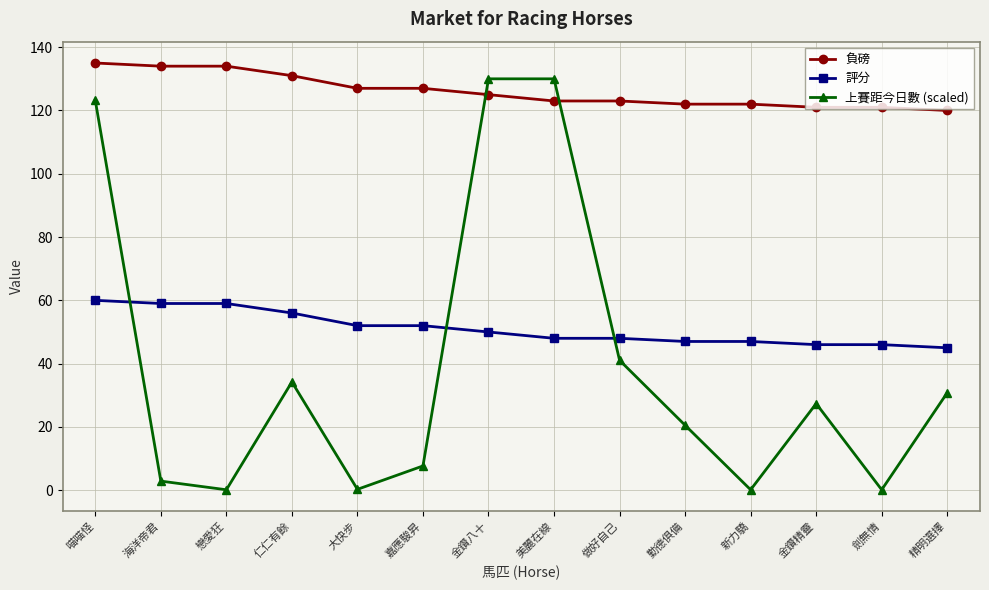

Does the chart display data point markers on the line(s)?

Yes